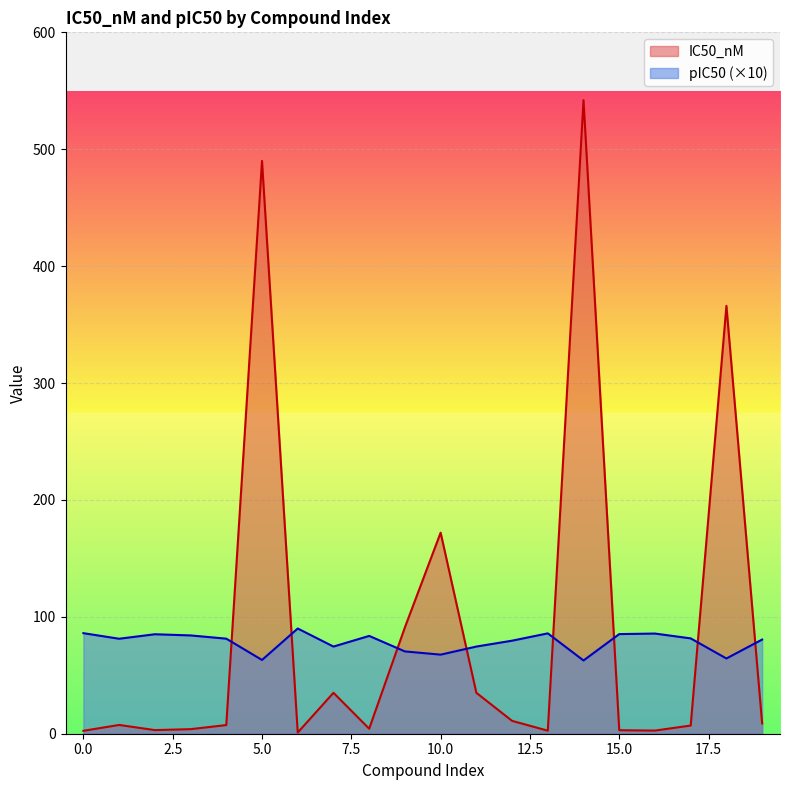

How many values in the pIC50 series exceed 81?

11